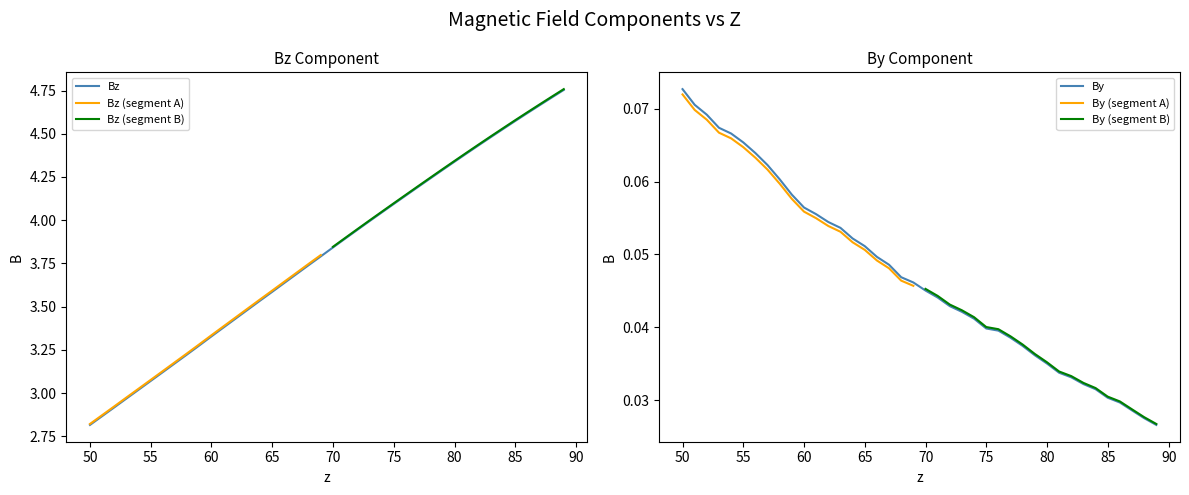

Rank the series by their maximum value, from highest to lowest.

Bz, By